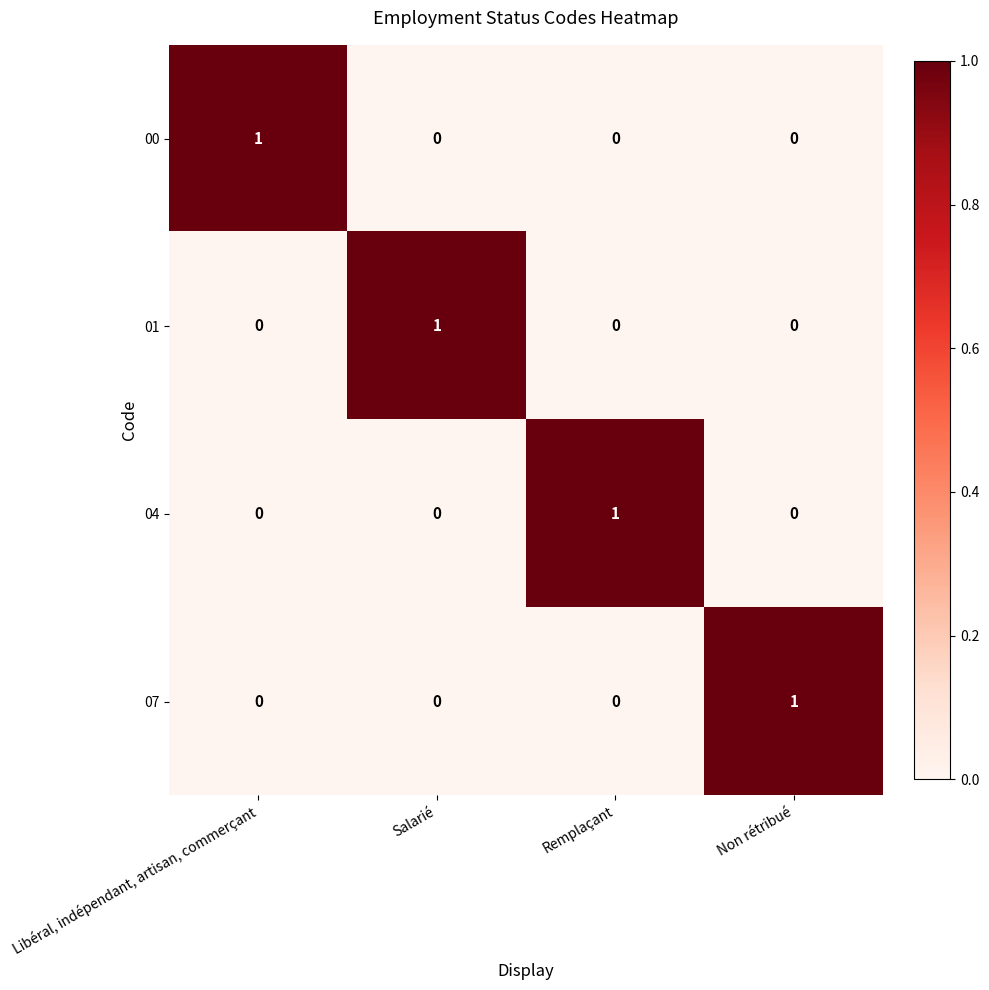

What is the total value across all series at Libéral, indépendant, artisan, commerçant?

1